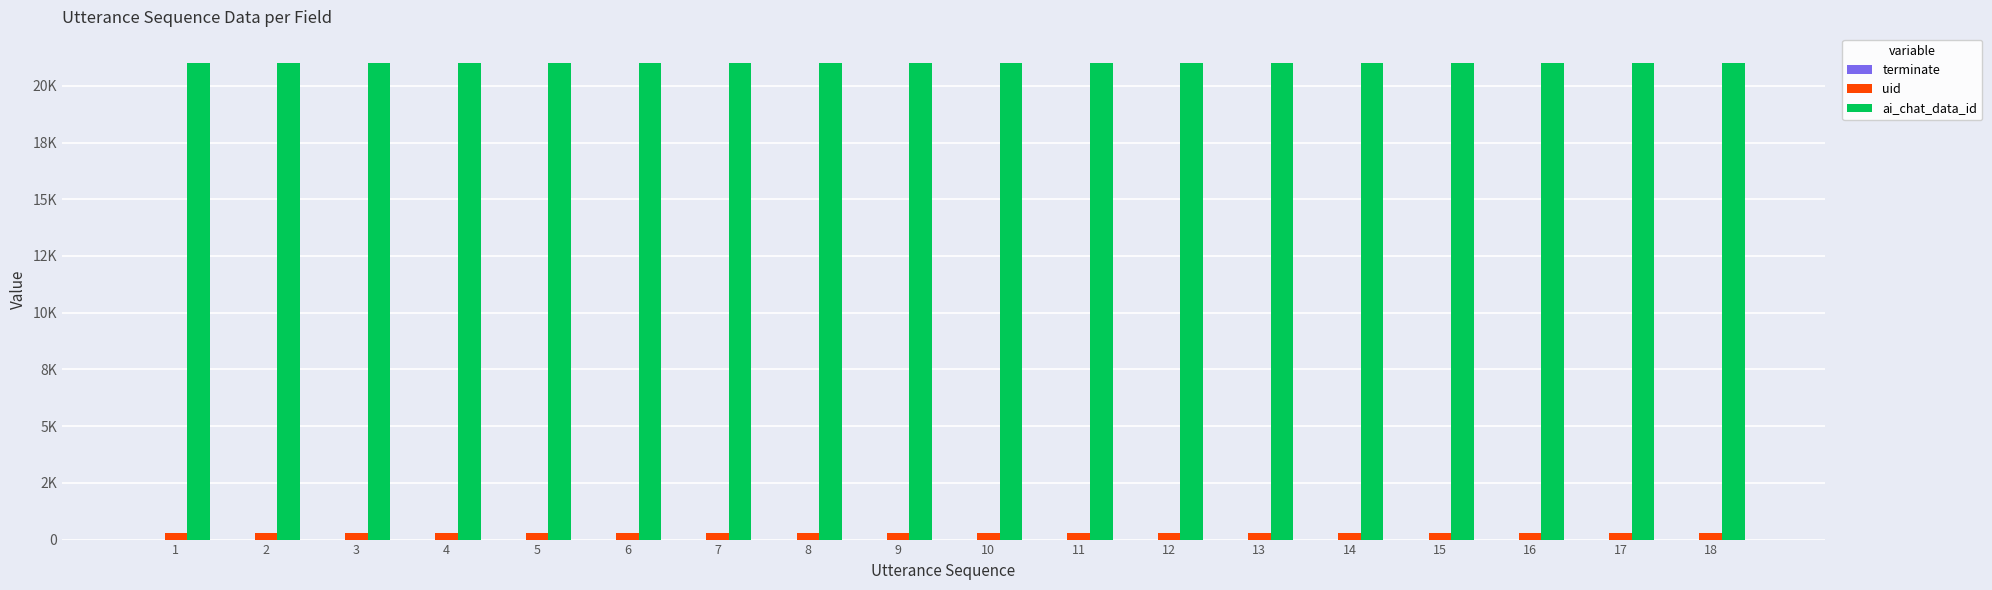

True or false: uid has a value of 417 at 13.

False